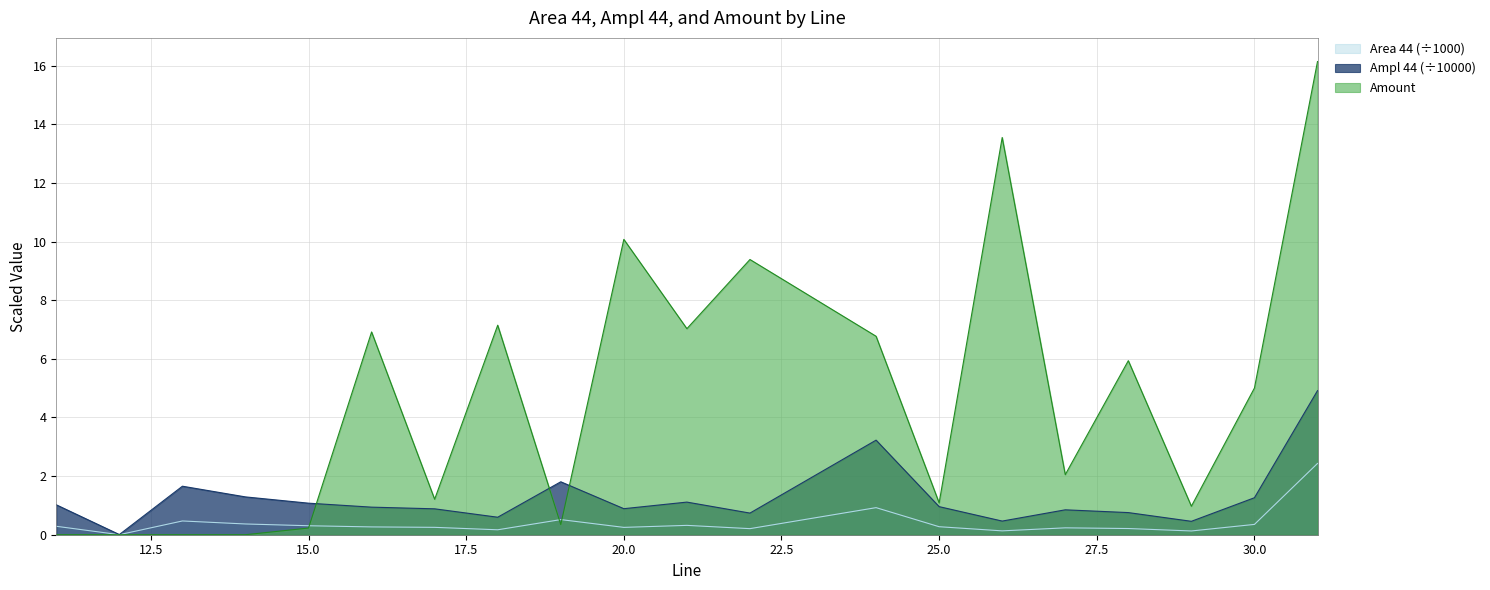

After their last crossing, which series has the higher values: Amount or Ampl  44?

Amount